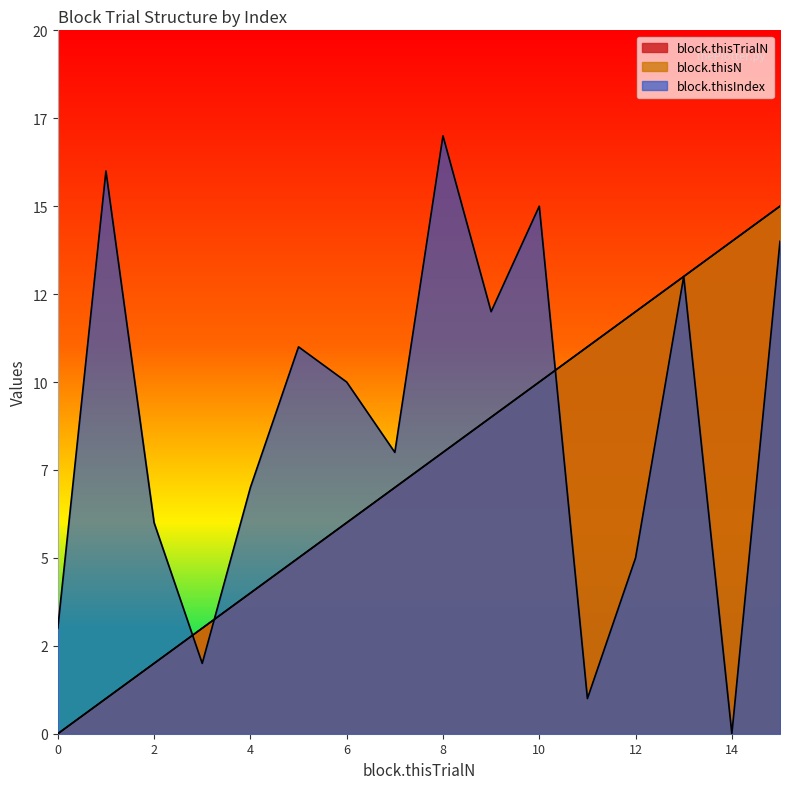

How many lines are shown in the chart?

3